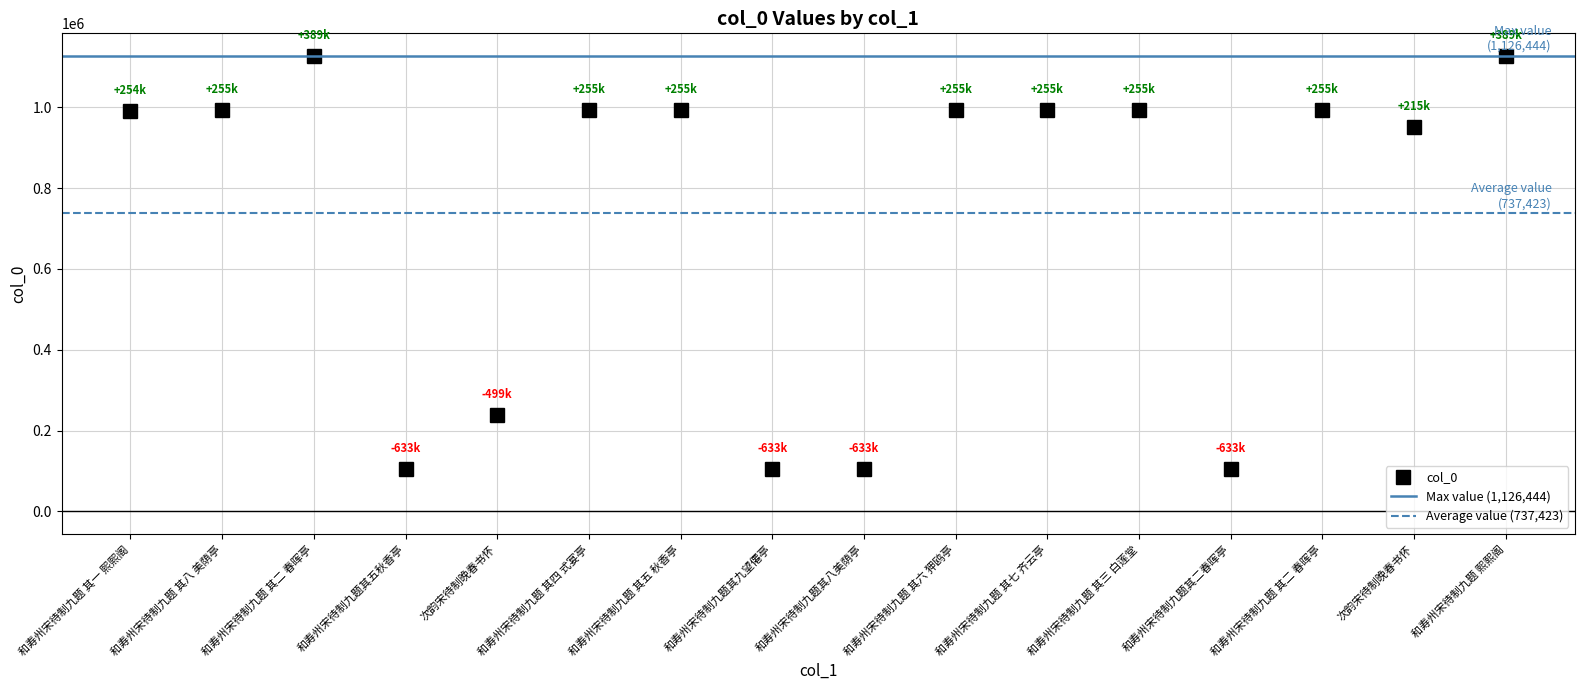

What is the minimum value shown in the chart?

104194